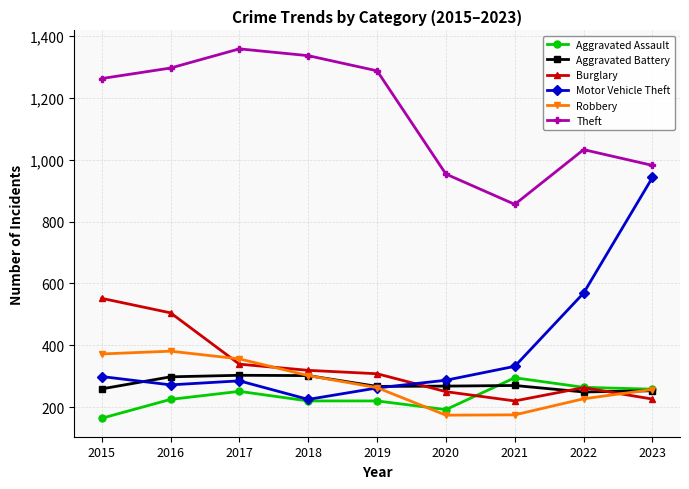

How many interior local peaks does the Burglary series have?

1